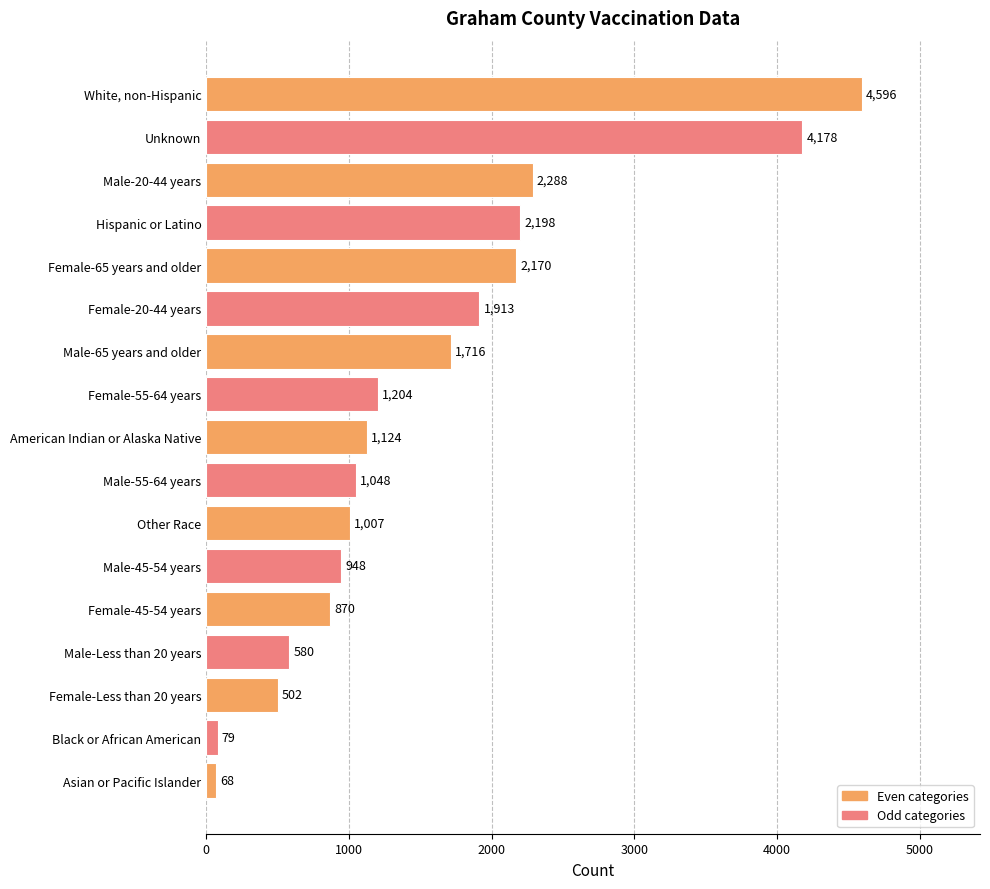

How many bars are there in total?

17